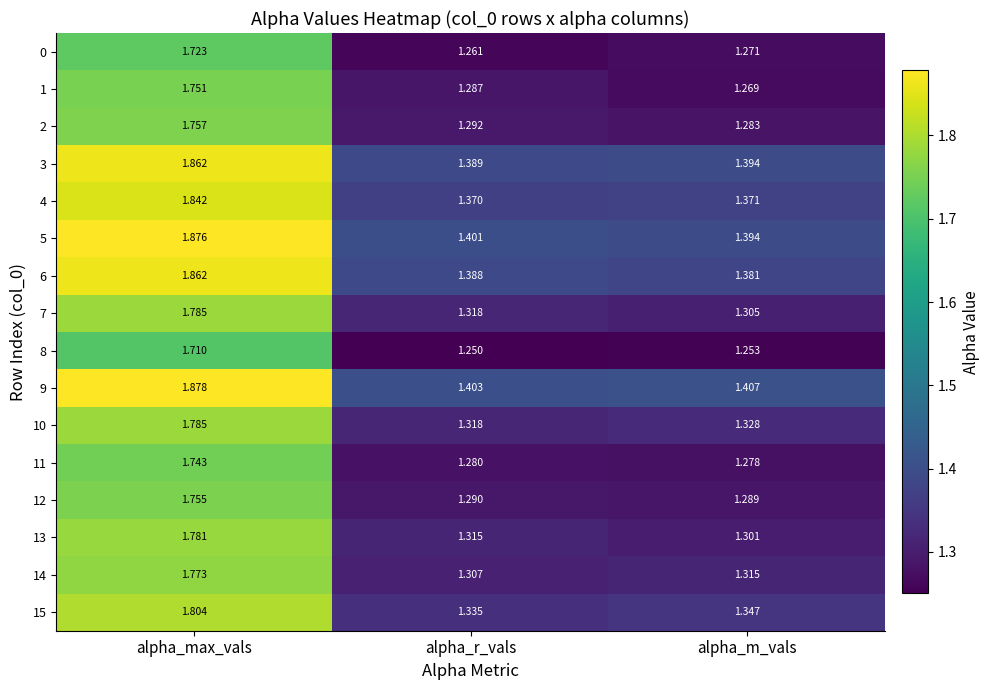

Which category has the highest value across all series?

alpha_max_vals